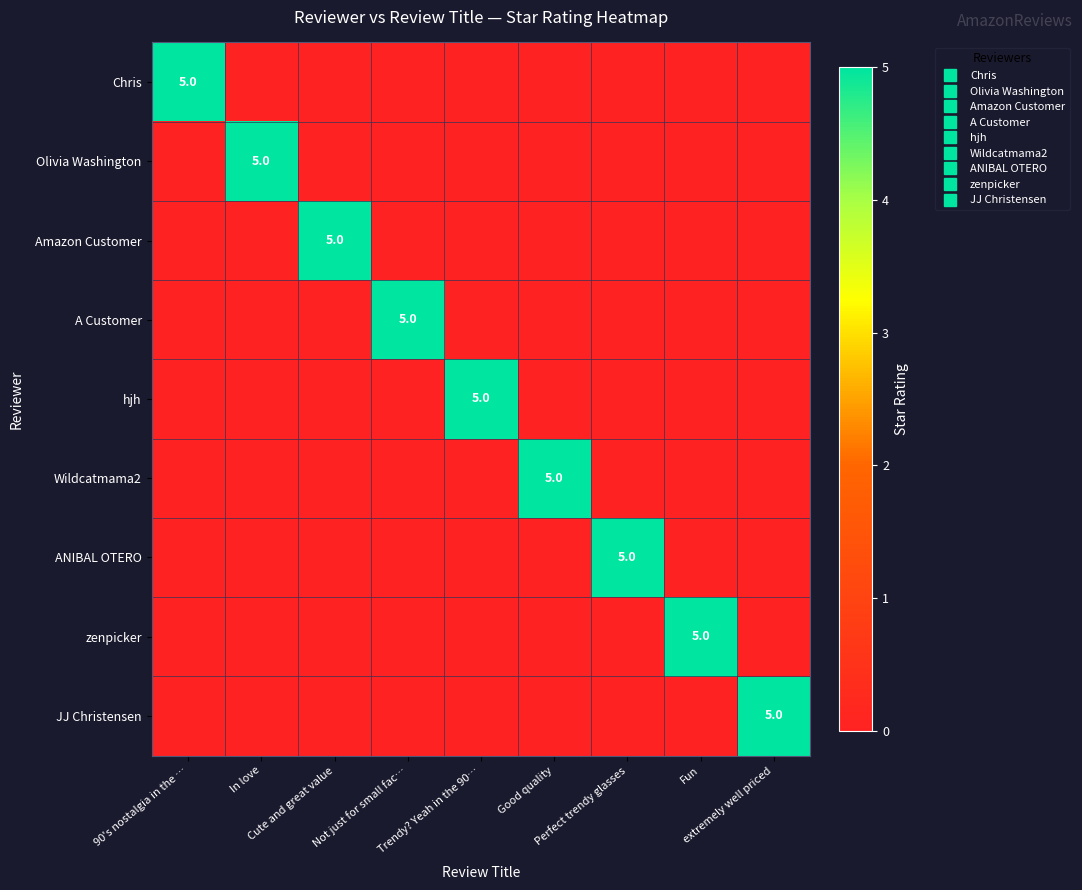

True or false: A Customer has a value of 3 at 90's nostalgia in the ….

False